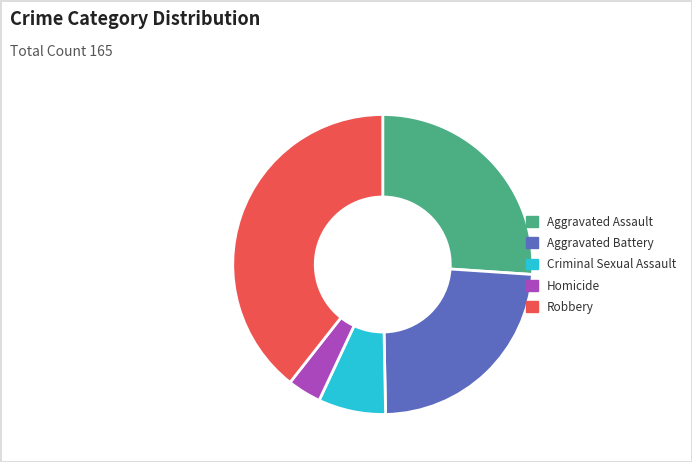

Does Robbery account for over 50% of the chart?

No